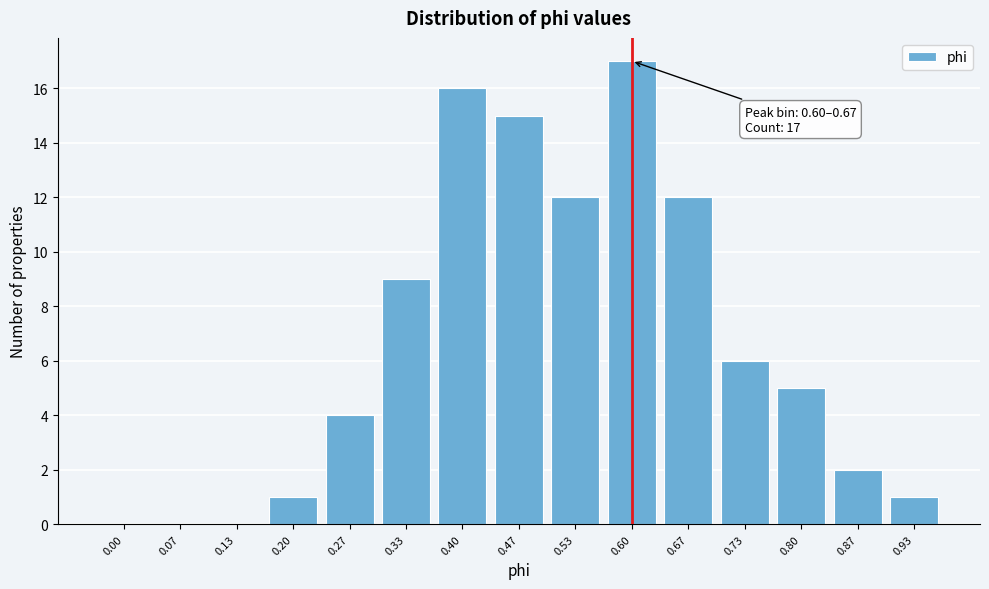

Reading right to left, list all the values displayed in this chart.

0.93=1	0.87=2	0.80=5	0.73=6	0.67=12	0.60=17	0.53=12	0.47=15	0.40=16	0.33=9	0.27=4	0.20=1	0.13=0	0.07=0	0.00=0